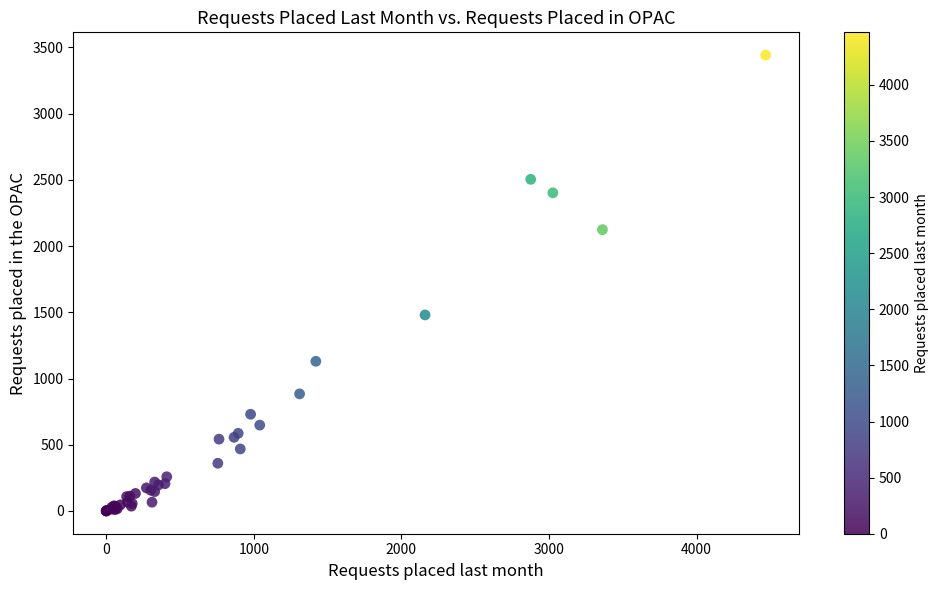

What Y value in the scatter plot is closest to 1721?

1480